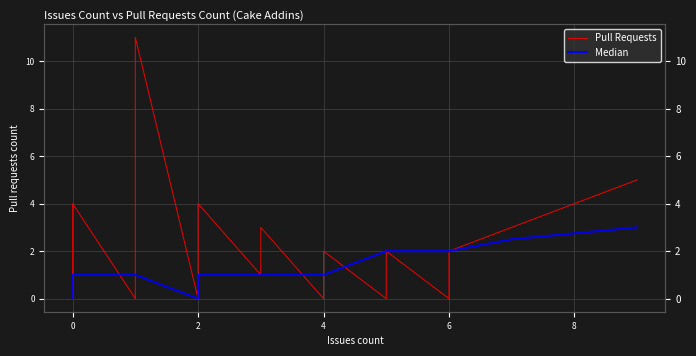

How many interior local valleys does the Pull Requests series have?

3